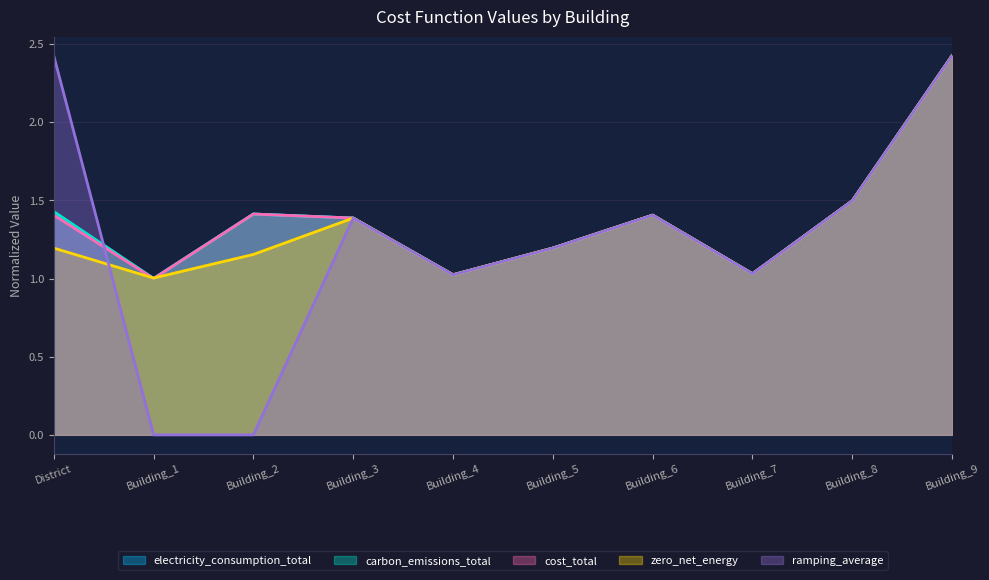

At which label does ramping_average first exceed 1?

District